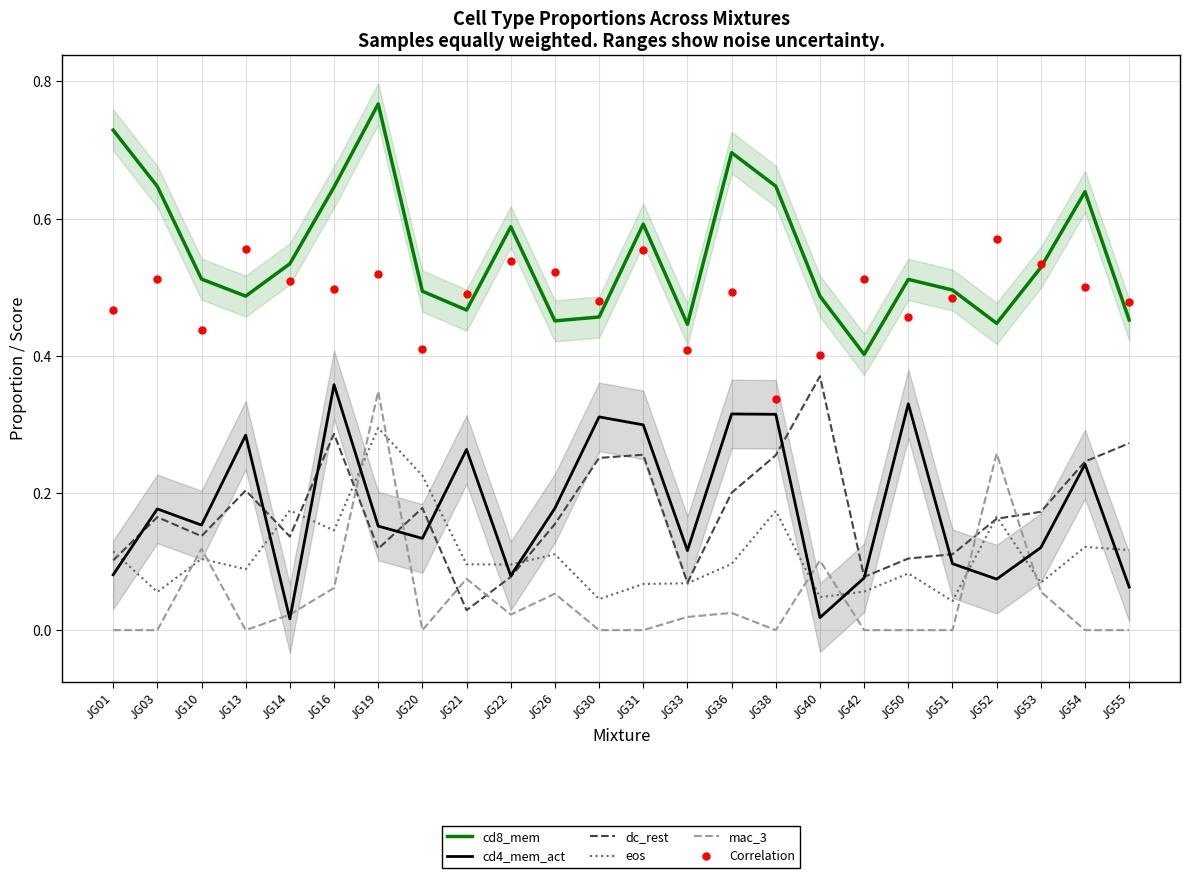

Does the chart have visible grid lines?

Yes